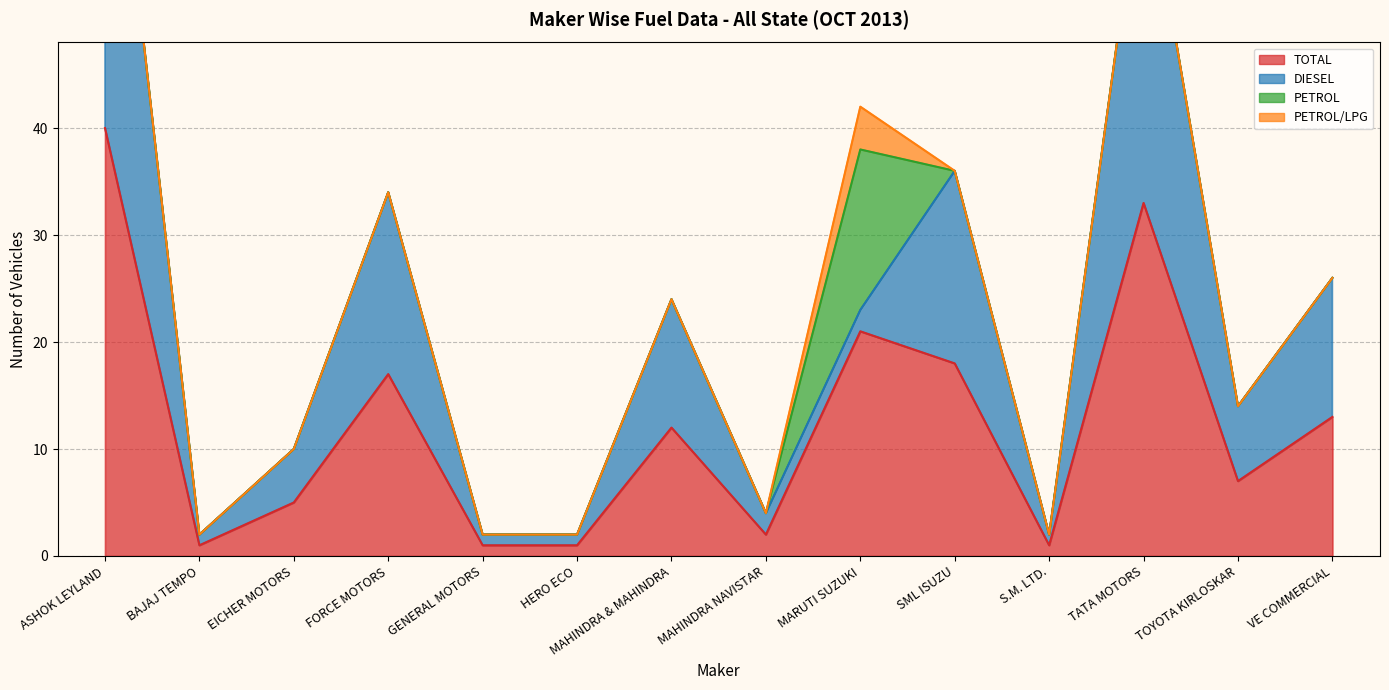

At which category does TOTAL reach its first local peak?

FORCE MOTORS